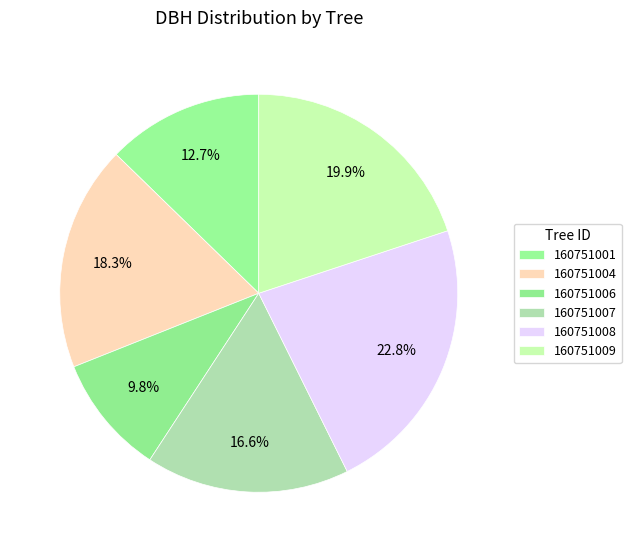

To the nearest percent, what is the difference between the largest and smallest slice percentages?

13%